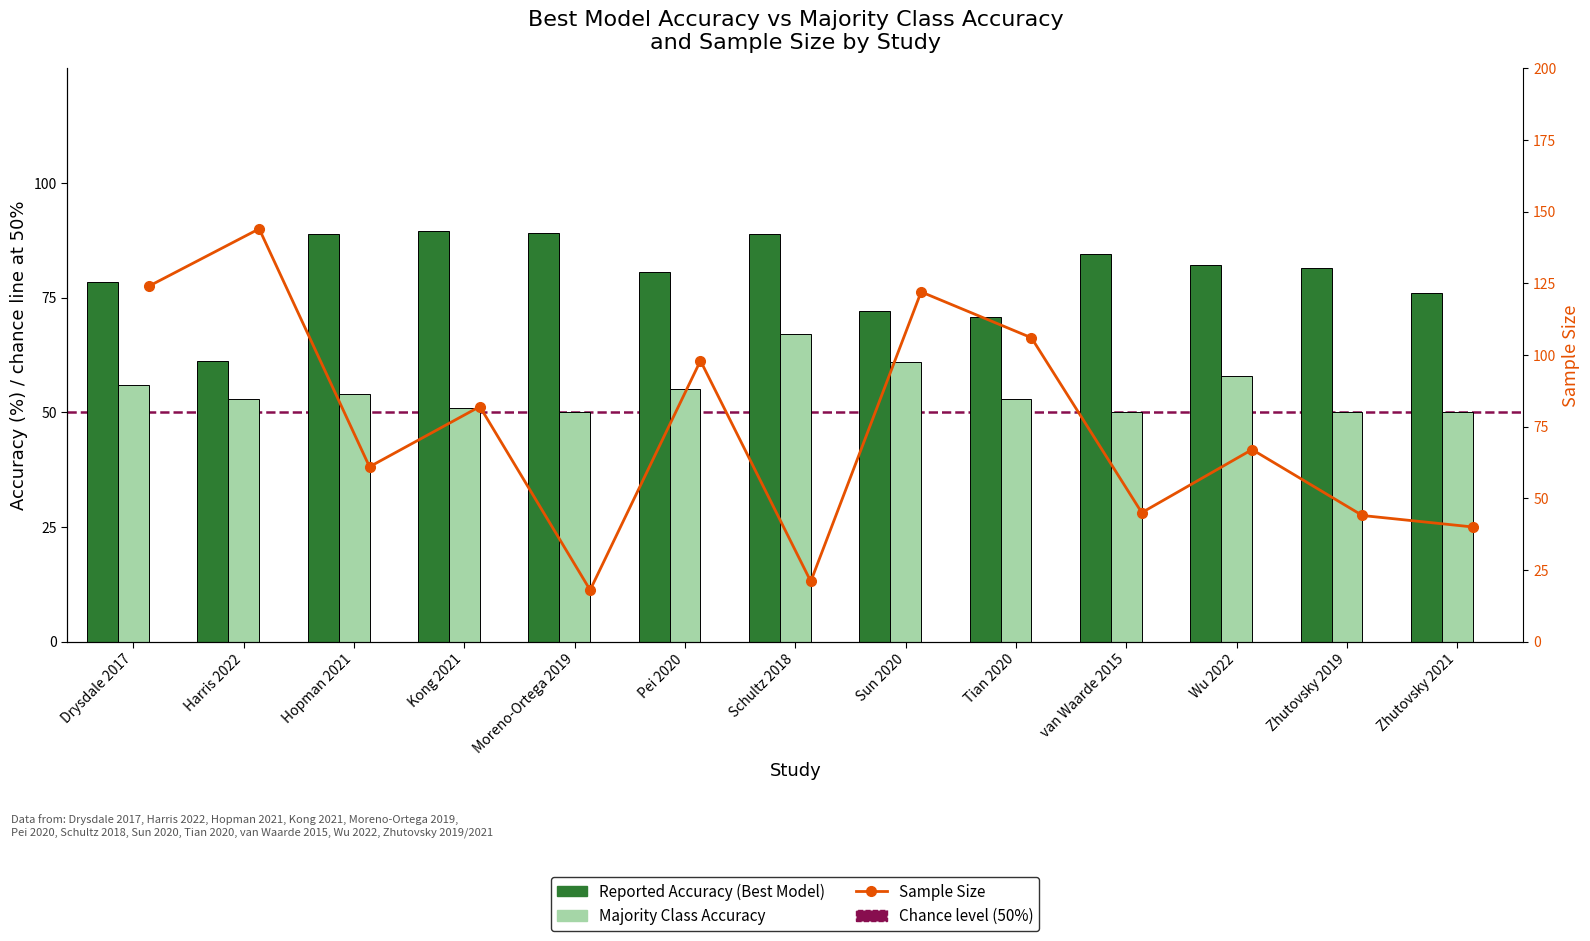

At which category is the sum across all series the highest?

Drysdale 2017